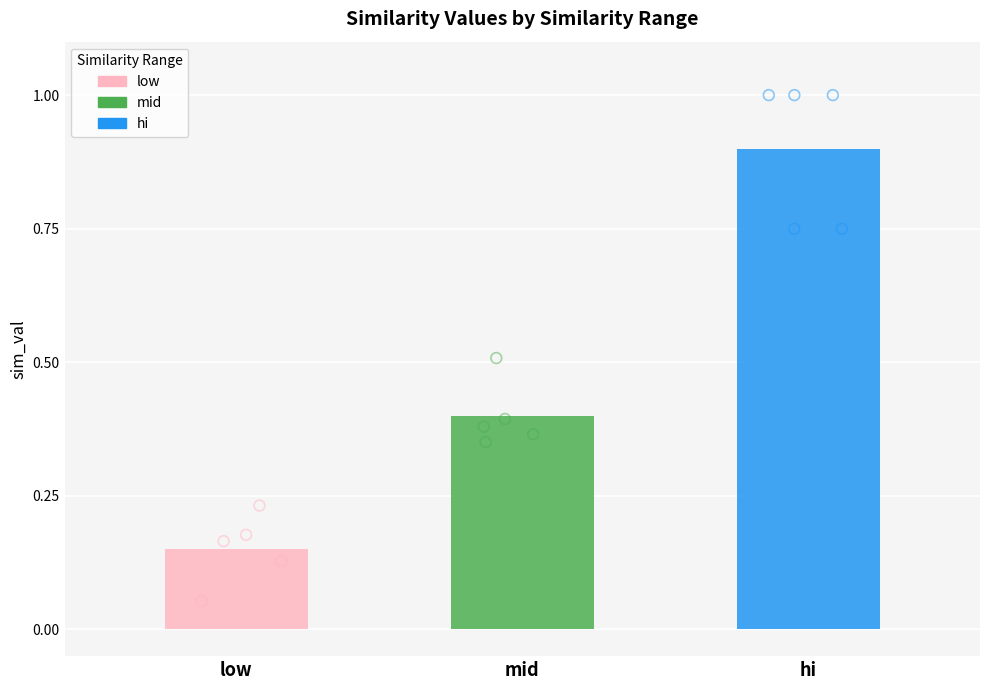

Which series has the largest total across all categories?

hi